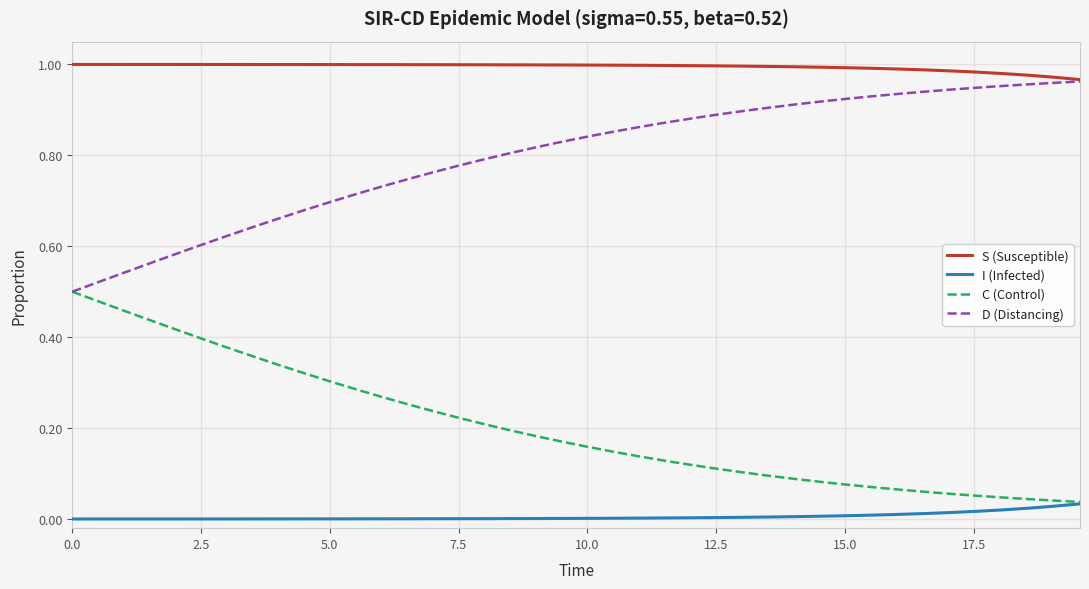

Rank the series by their average value, from highest to lowest.

S (Susceptible), D (Distancing), C (Control), I (Infected)